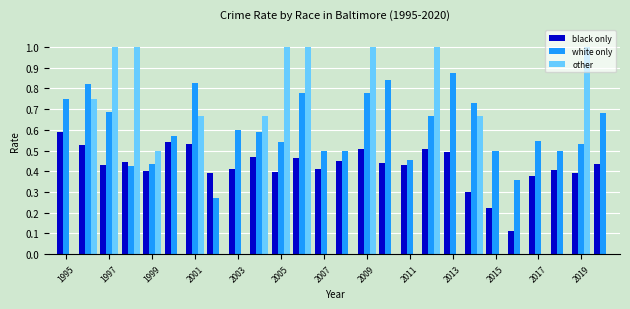

Which series has the largest total across all categories?

white only